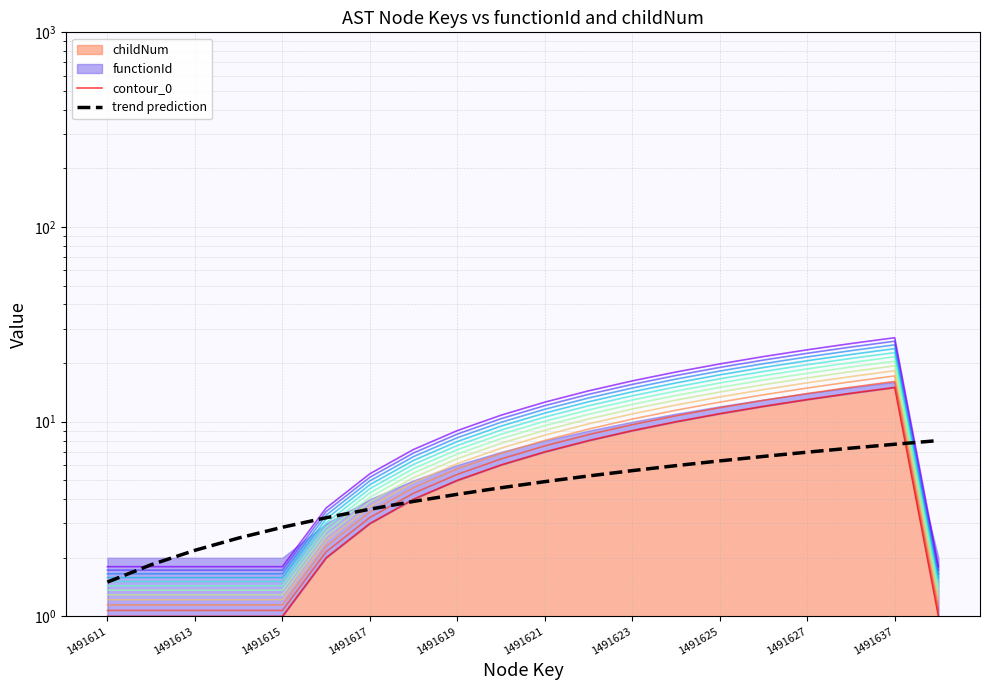

The value of trend prediction at 1491619 is 2.8. True or false?

False